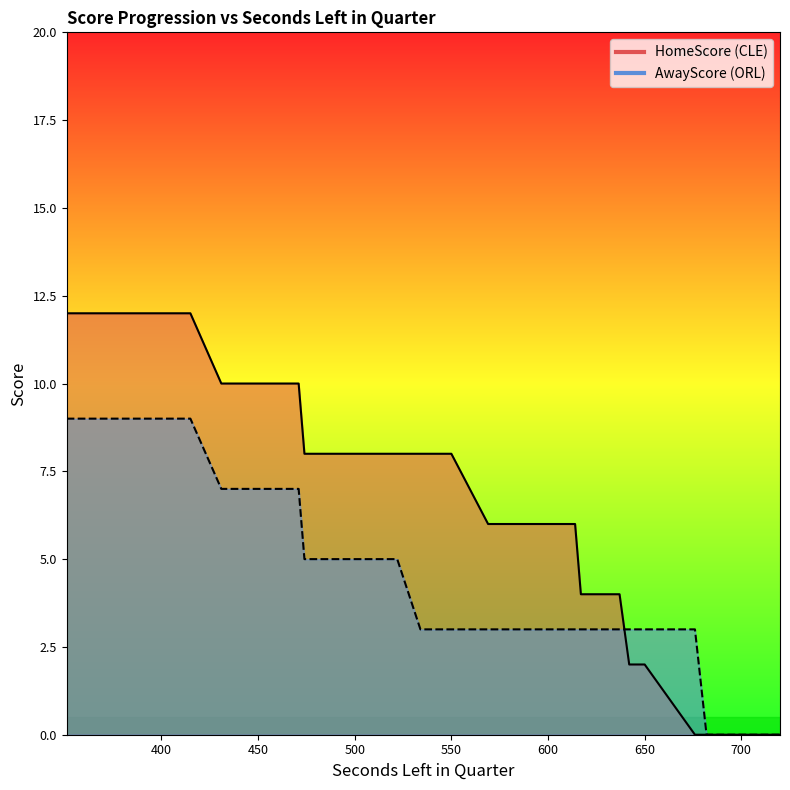

Reading right to left, what are all the values shown in this chart?

HomeScore: 12	12	12	12	12	12	12	12	10	10	10	10	10	8	8	8	8	8	8	8	8	8	8	8	6	6	6	6	4	4	2	2	2	0	0	0	0	0	0
AwayScore: 9	9	9	9	9	9	9	9	7	7	7	7	7	5	5	5	5	5	5	5	5	5	3	3	3	3	3	3	3	3	3	3	3	3	0	0	0	0	0